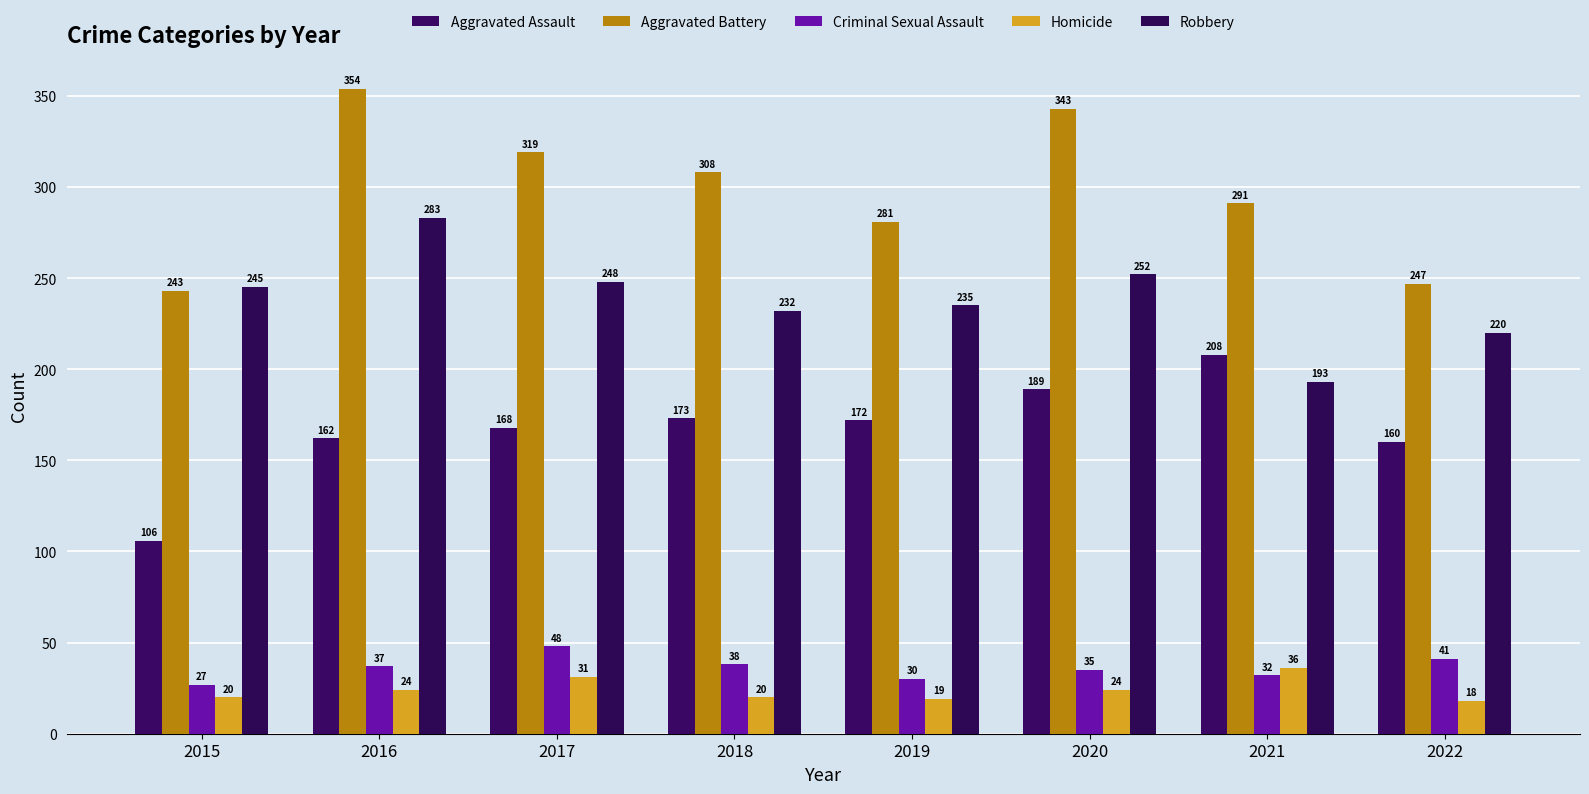

The Robbery series shows 235 at 2019. True or false?

True